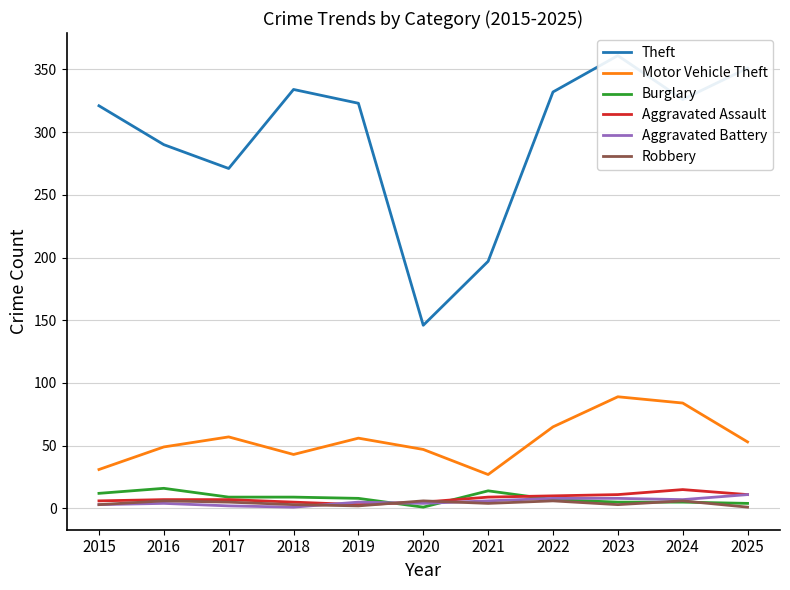

Does the chart display data point markers on the line(s)?

No